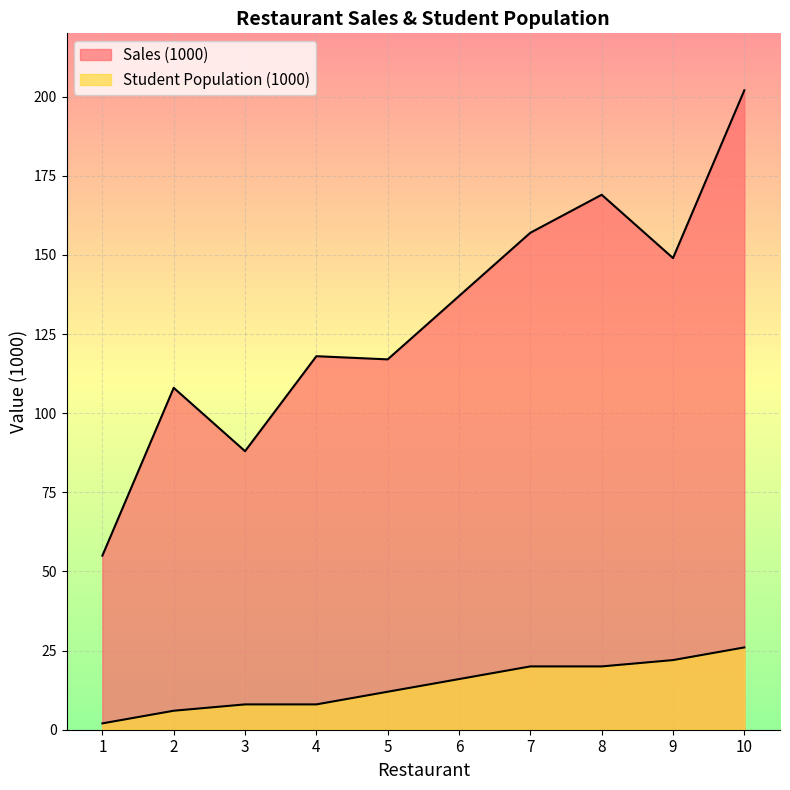

Between 6 and 2, which is larger?

6